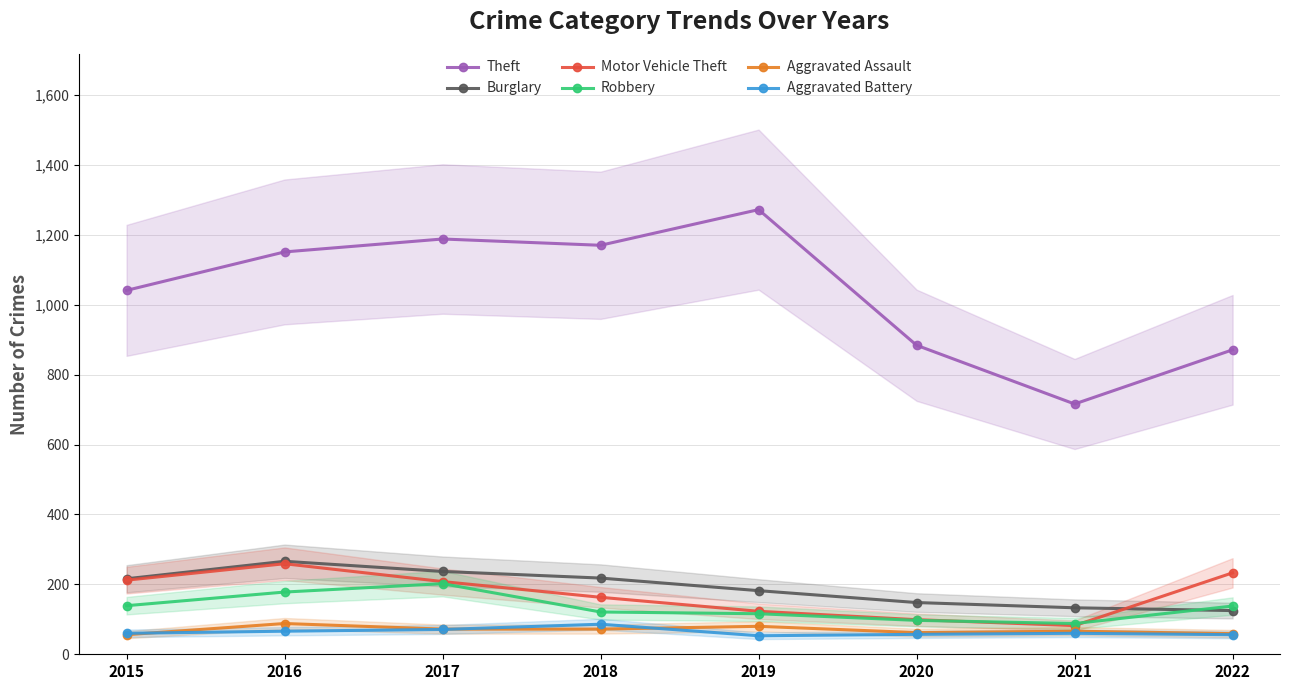

Where does the Theft series first go above 1151?

2017